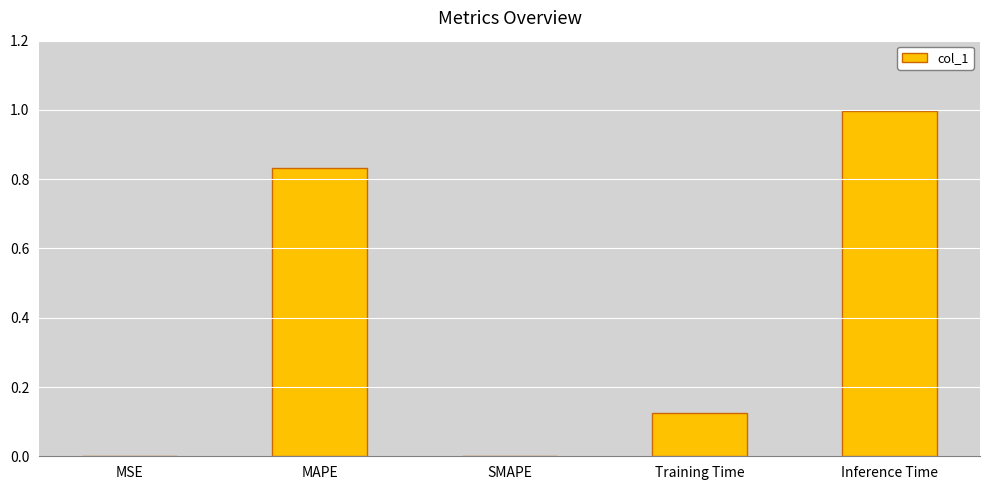

Are the bars grouped side by side (vs. stacked)?

No